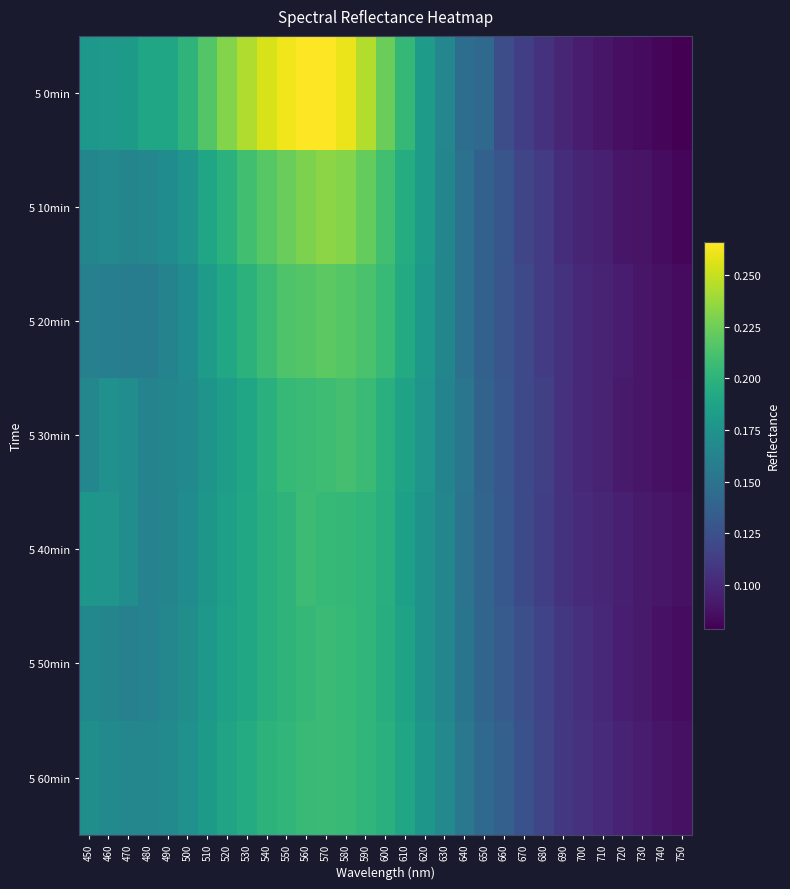

Which has a higher value, 500 or 470?

500